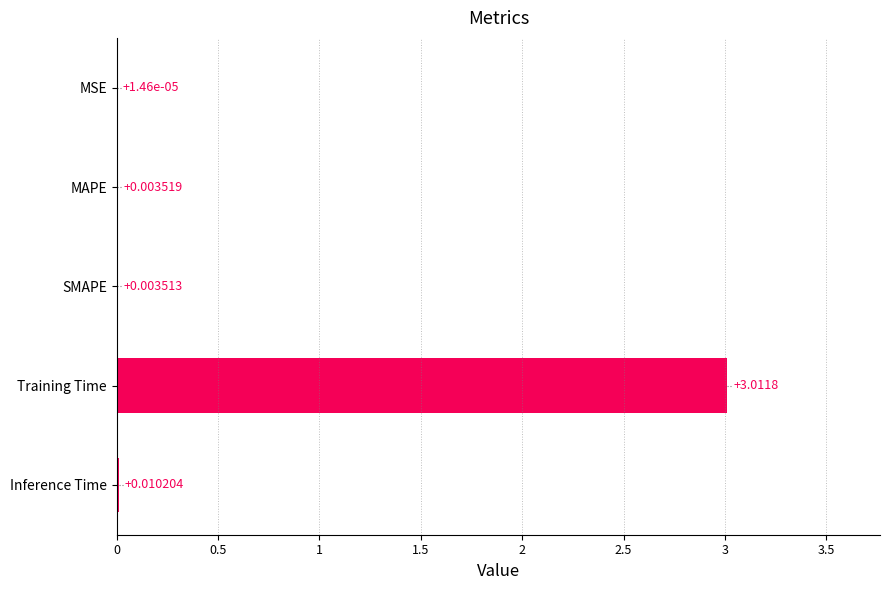

How many series are shown in this chart?

1